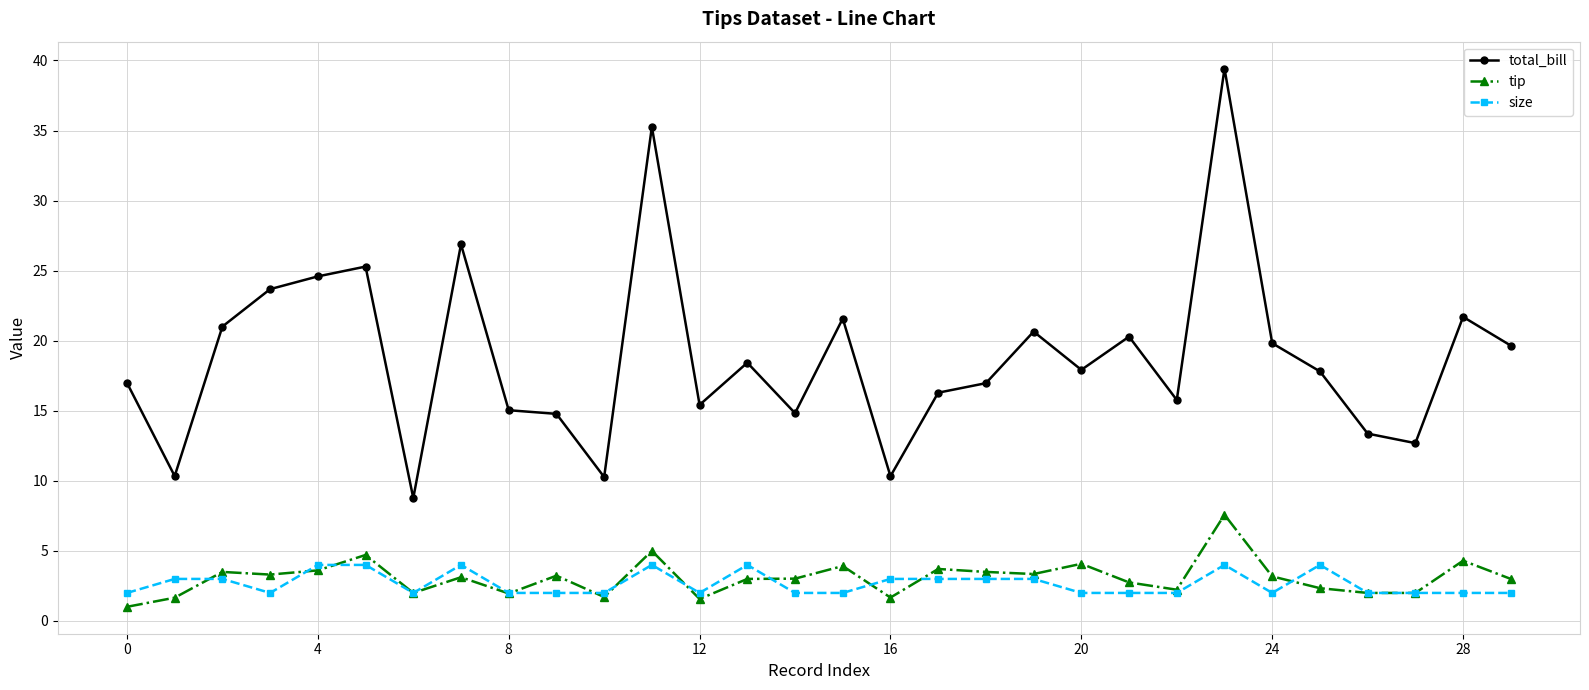

Does the chart display data point markers on the line(s)?

Yes